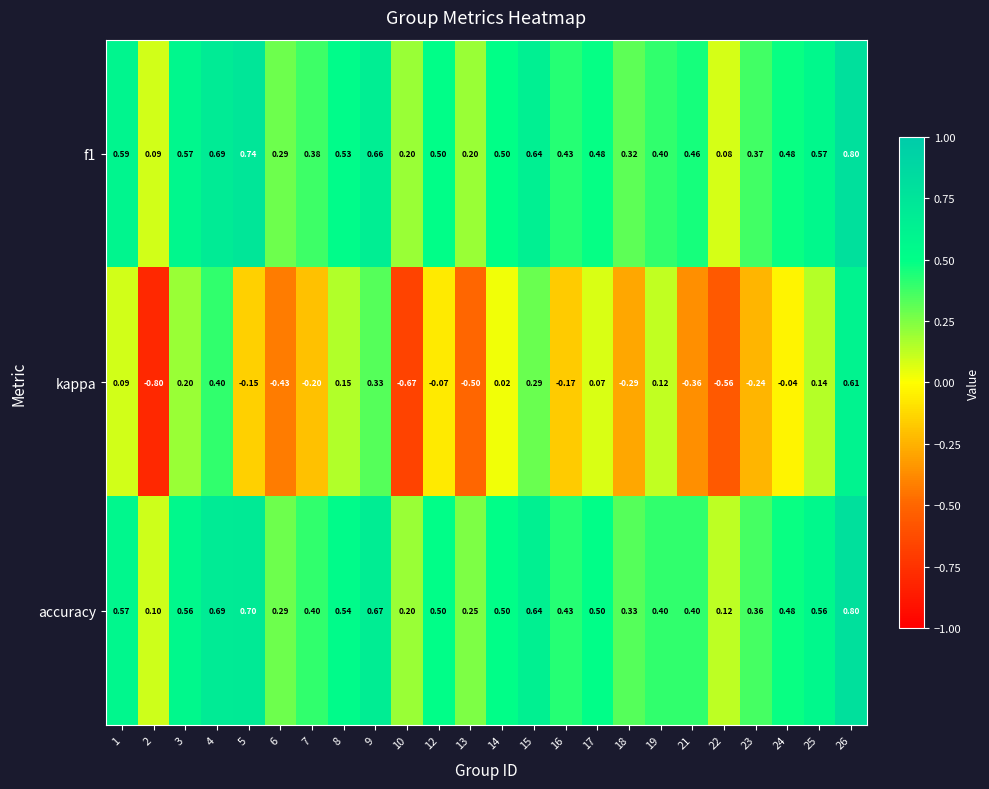

Which series has the largest total across all categories?

accuracy